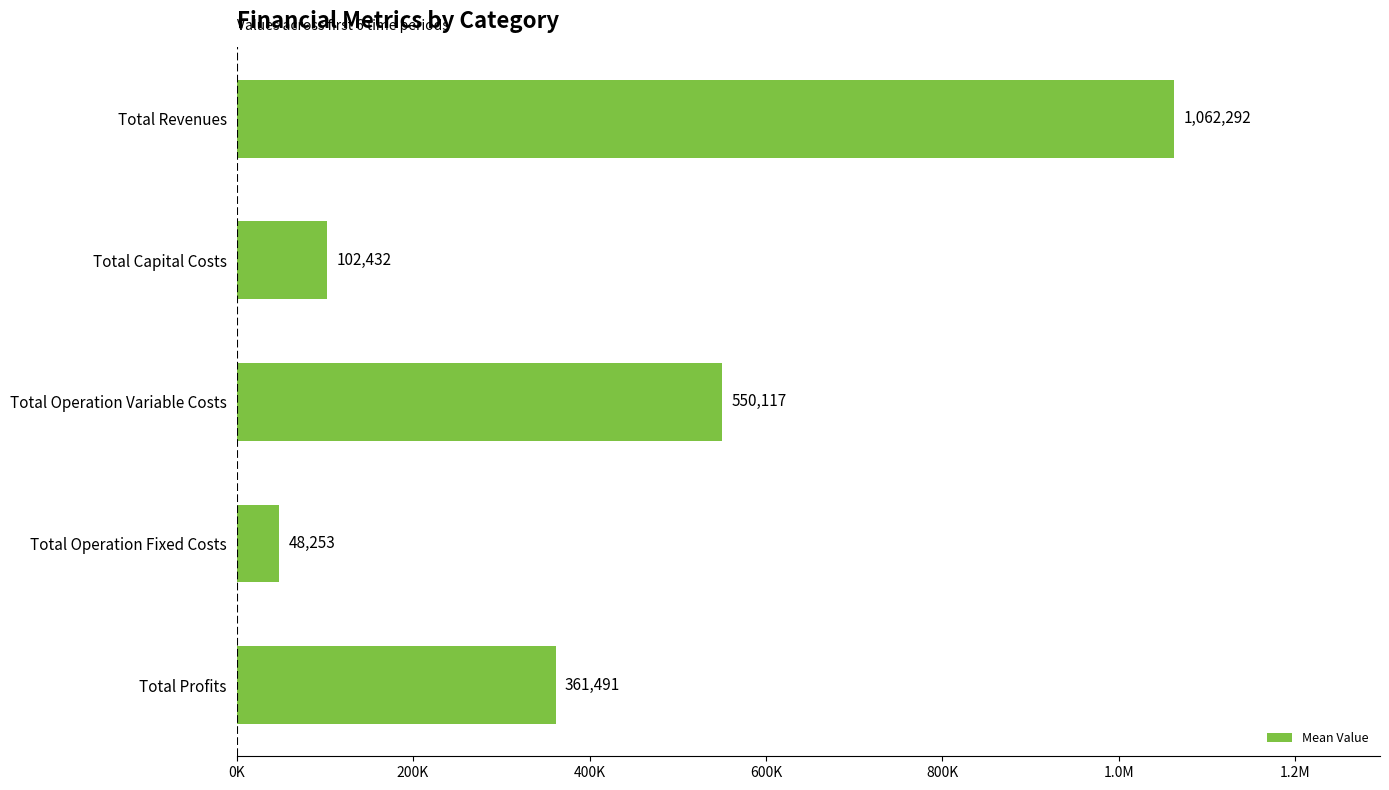

Does the chart contain any negative values?

No